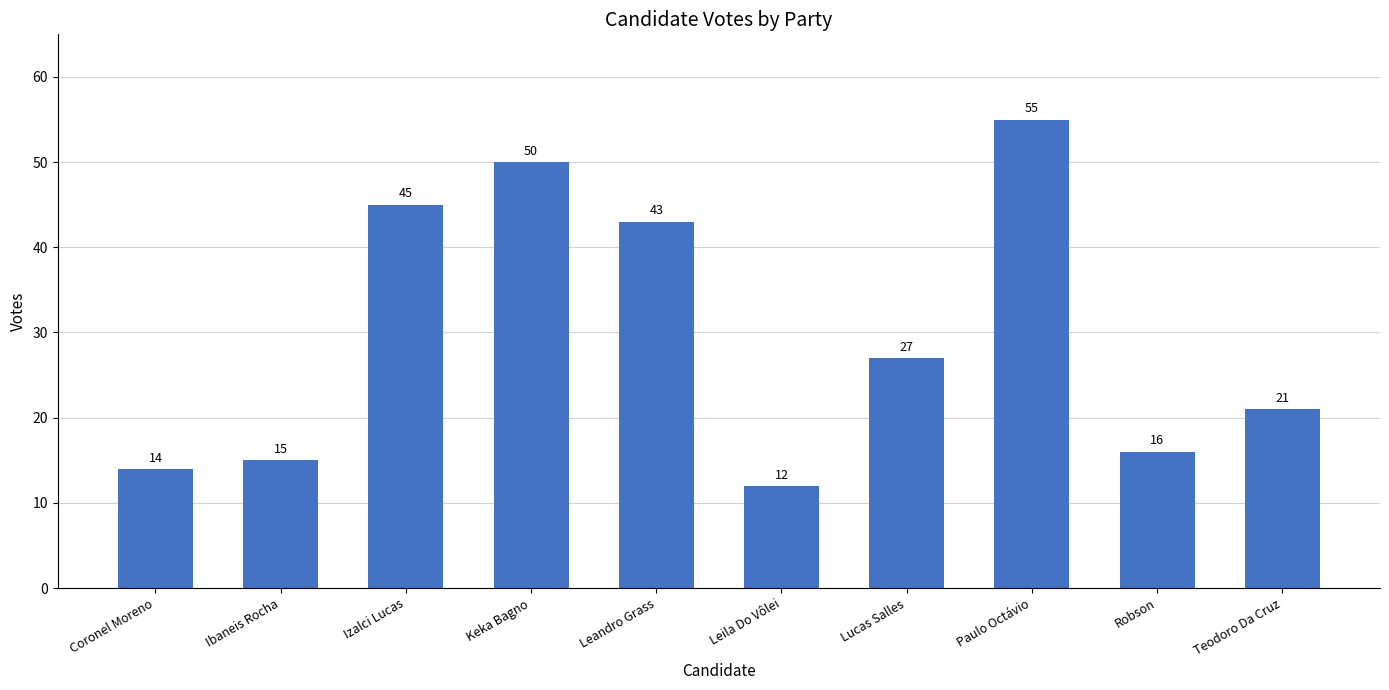

Reading right to left, transcribe all the data shown in this chart.

21	16	55	27	12	43	50	45	15	14